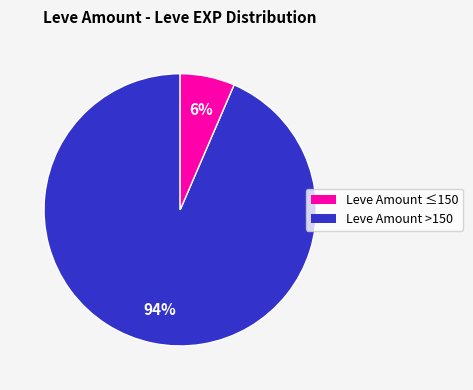

To the nearest percent, what is the average slice percentage?

50%